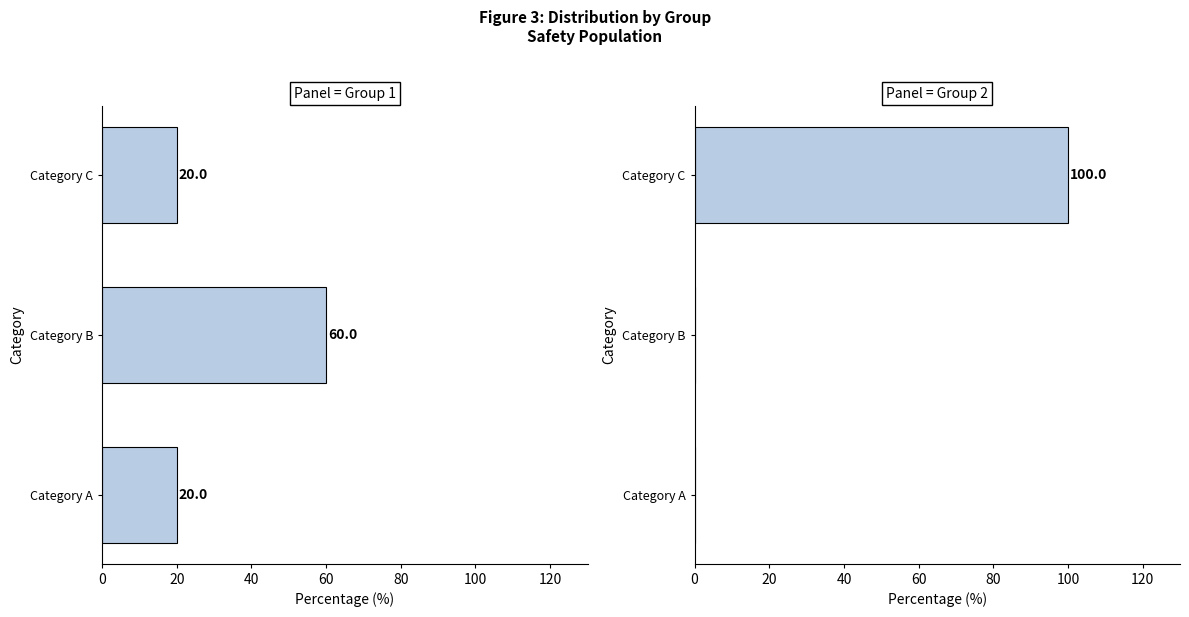

Are the bars grouped side by side (vs. stacked)?

No